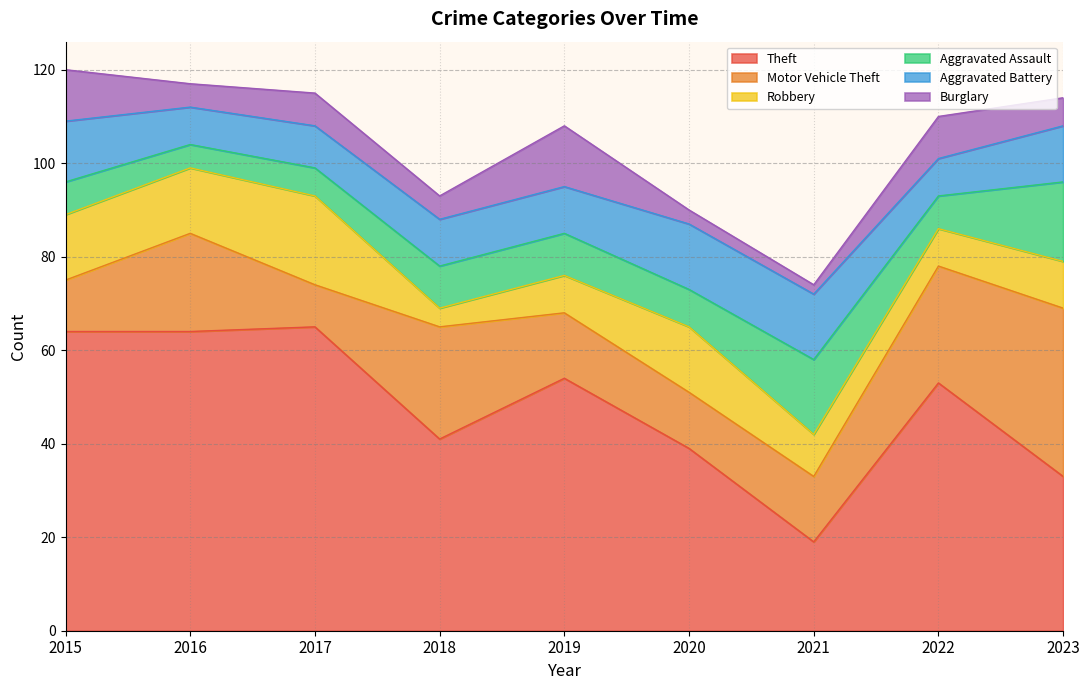

Does the chart display data point markers on the line(s)?

No